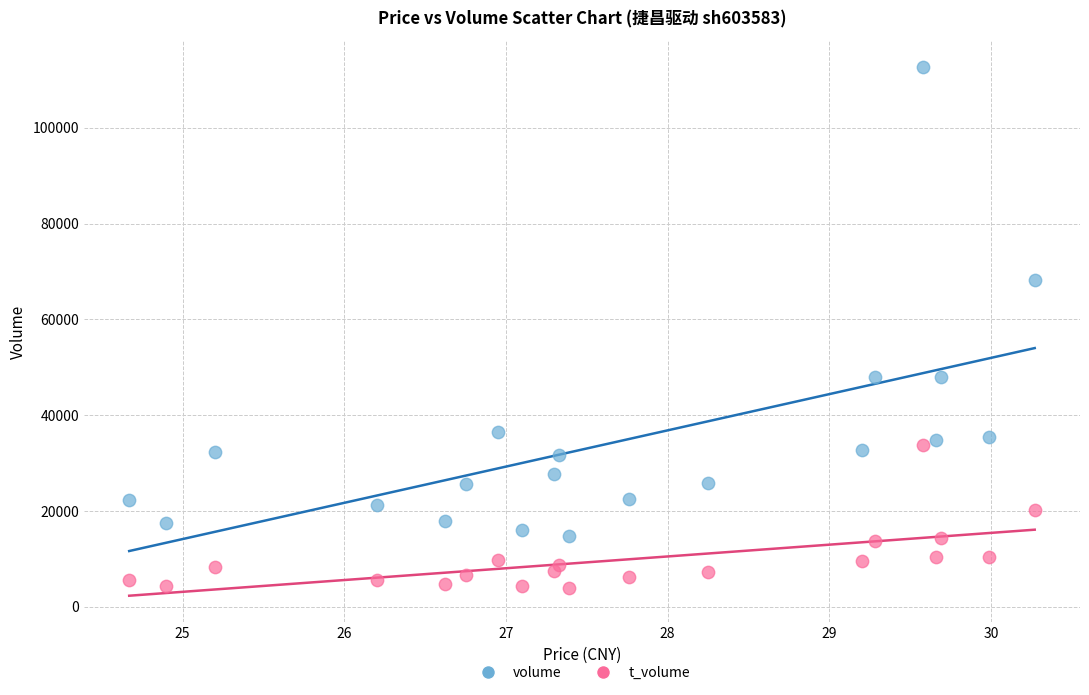

Which series reaches the minimum Y coordinate?

t_volume